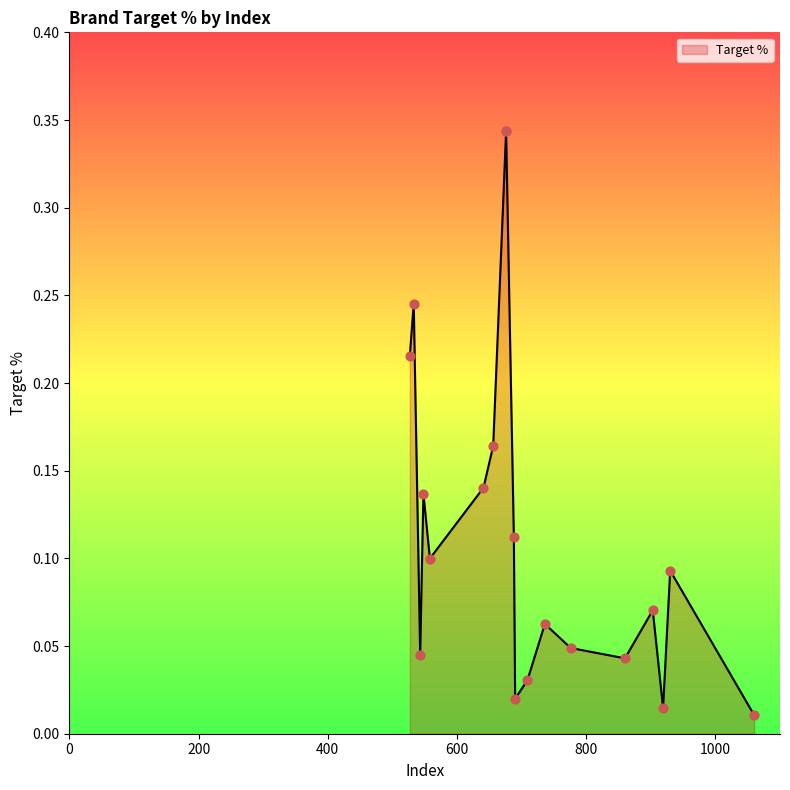

Between 533 and 676, which is larger?

676